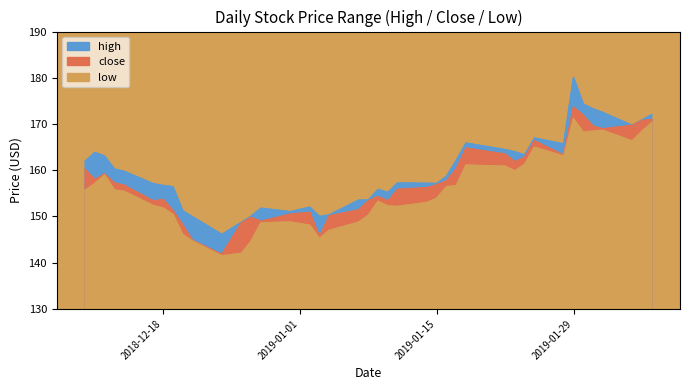

What are all the series names shown in the legend?

high, close, low